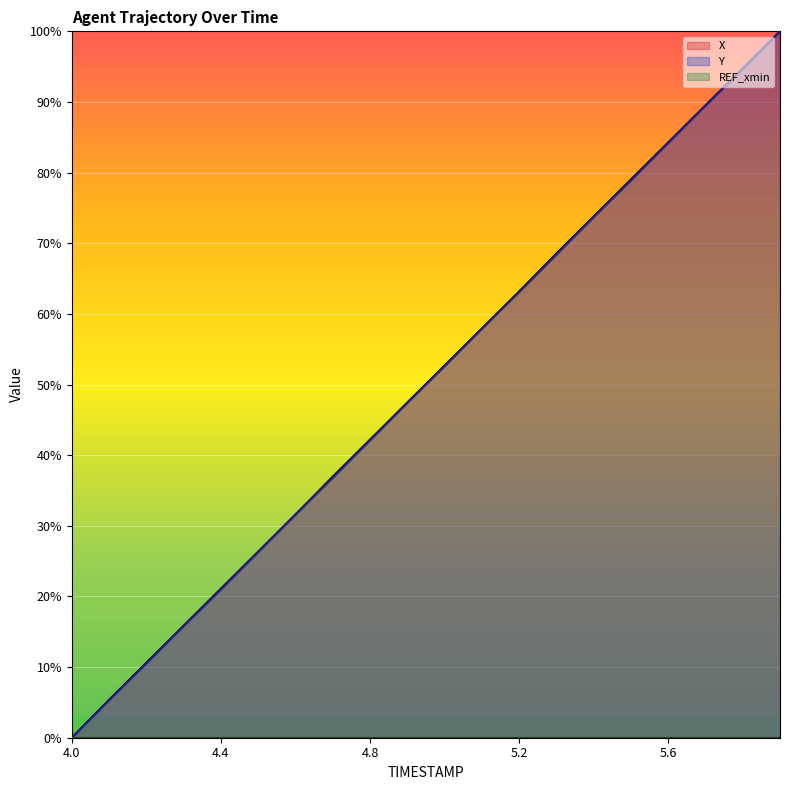

Is the value of Y at 5.6 greater than the value of X at 5.3?

Yes